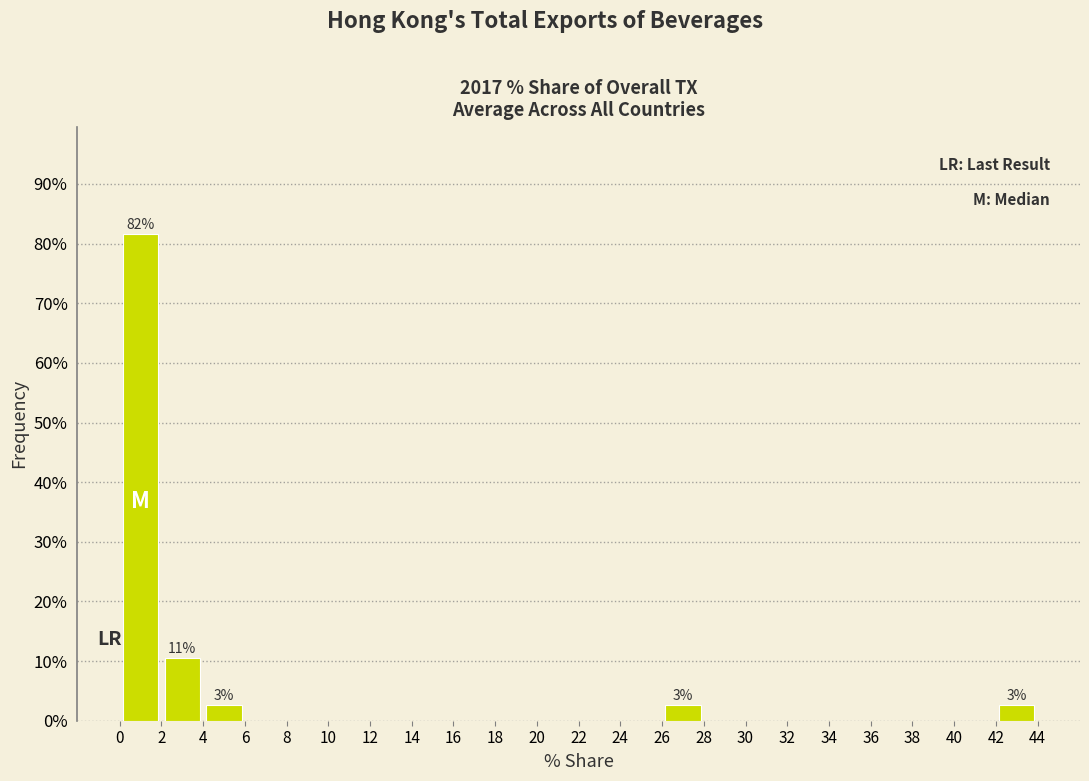

Over which range of the x-axis is the bar tallest?

0 to 2